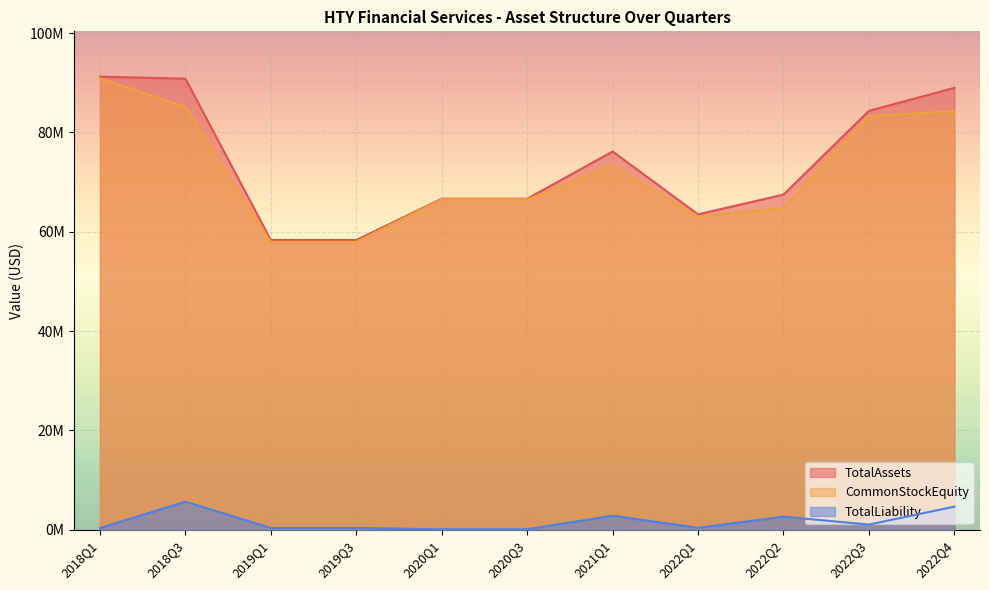

Where is CommonStockEquity nearest to the value 74425065?

2021Q1